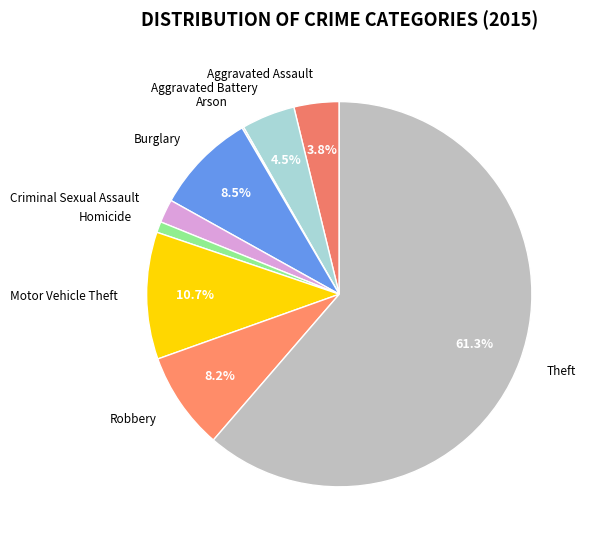

Which has a higher value, Motor Vehicle Theft or Criminal Sexual Assault?

Motor Vehicle Theft